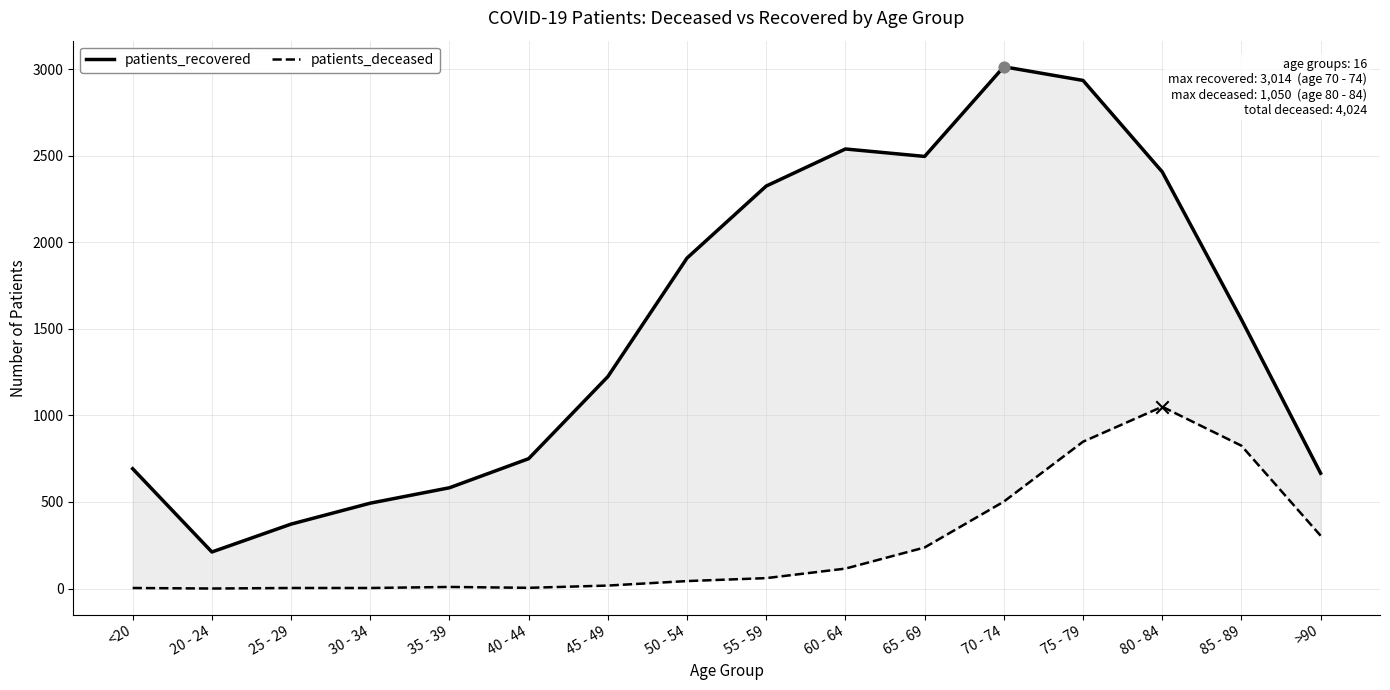

Which series reaches the minimum Y coordinate?

patients_deceased